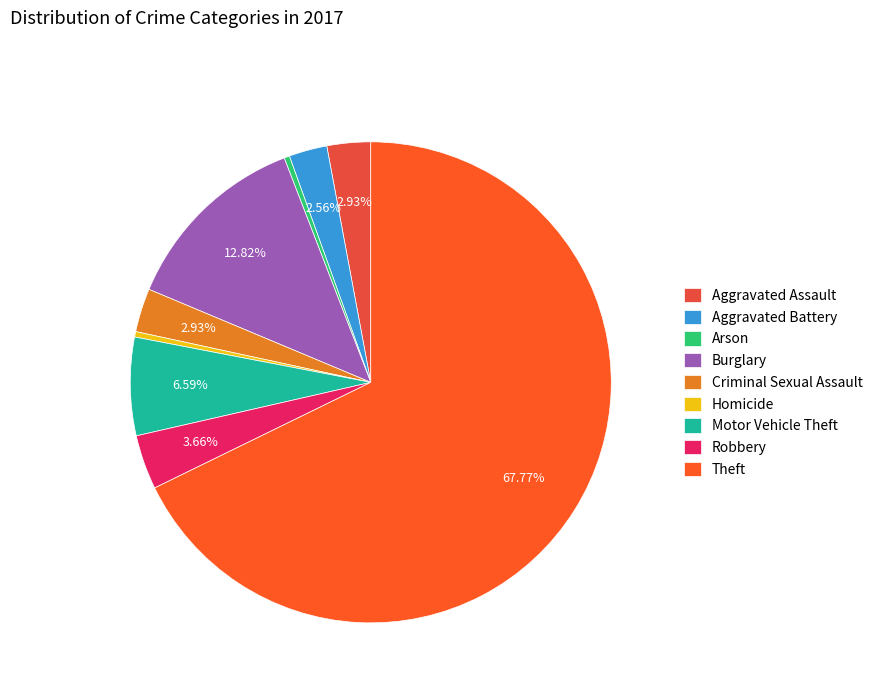

To the nearest percent, what portion does Burglary represent?

13%